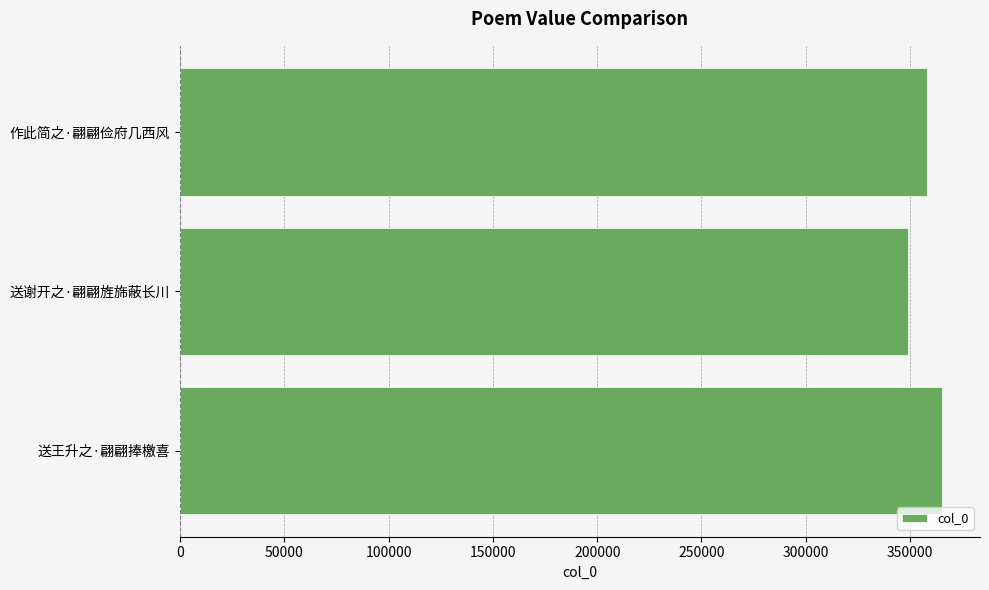

How many series are shown in this chart?

1